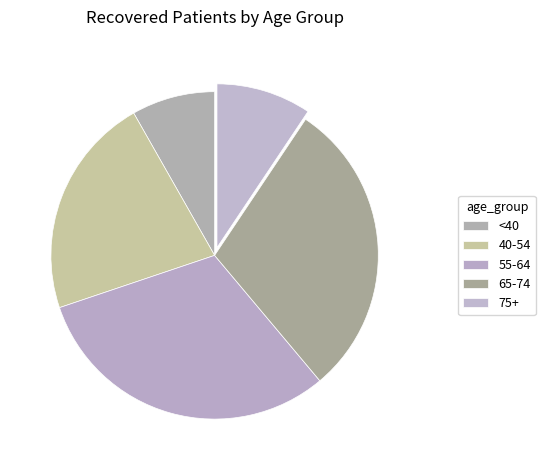

Count the number of slices in the pie.

5